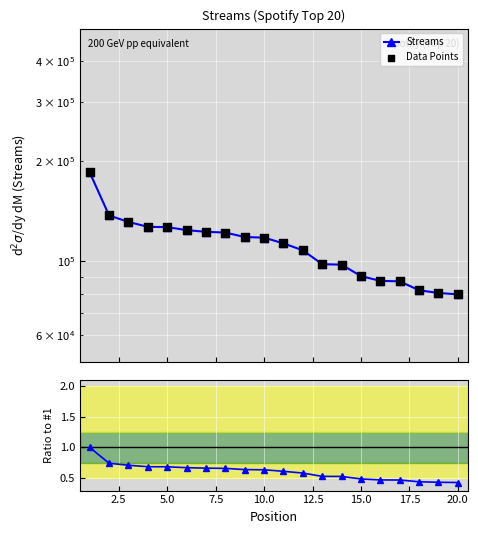

Which series contains the lowest Y value?

Ratio to #1